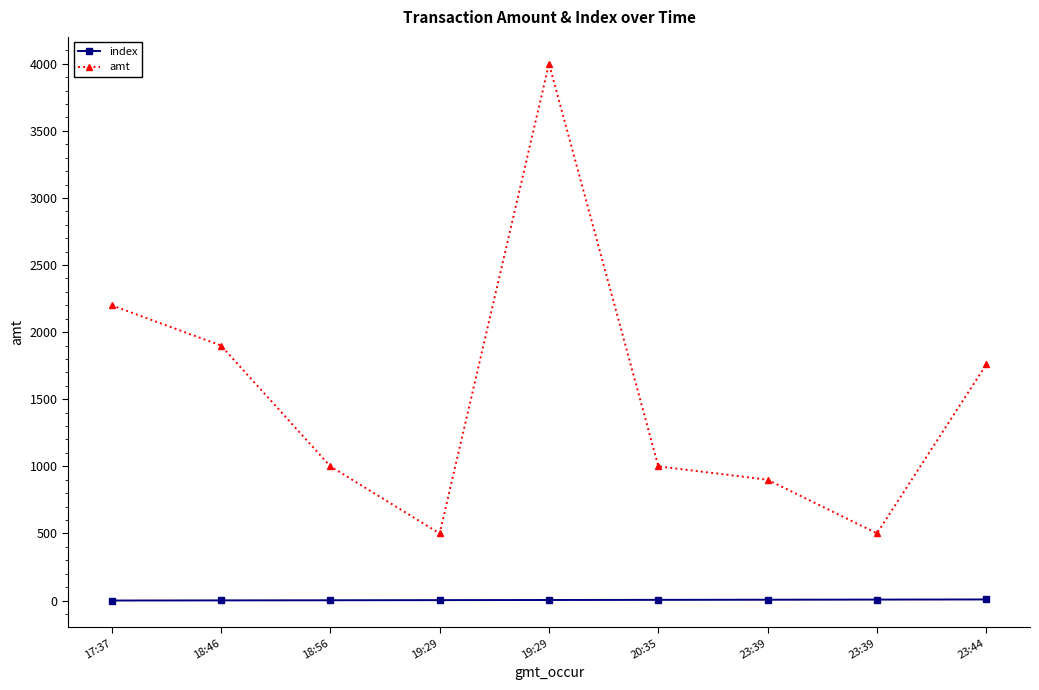

True or false: index has more than 0 interior local peaks.

False